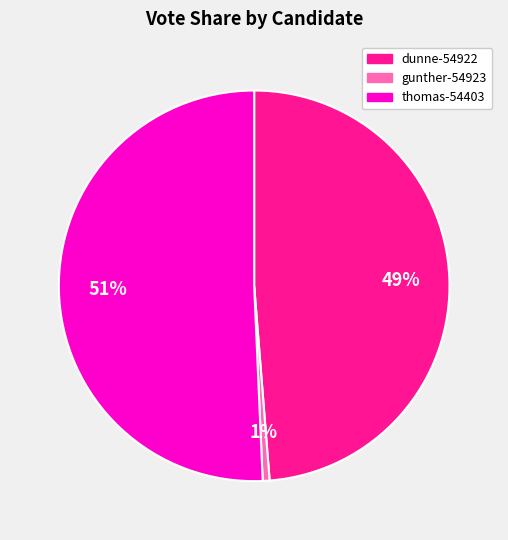

Do dunne-54922 and gunther-54923 together represent more than half of the pie?

No